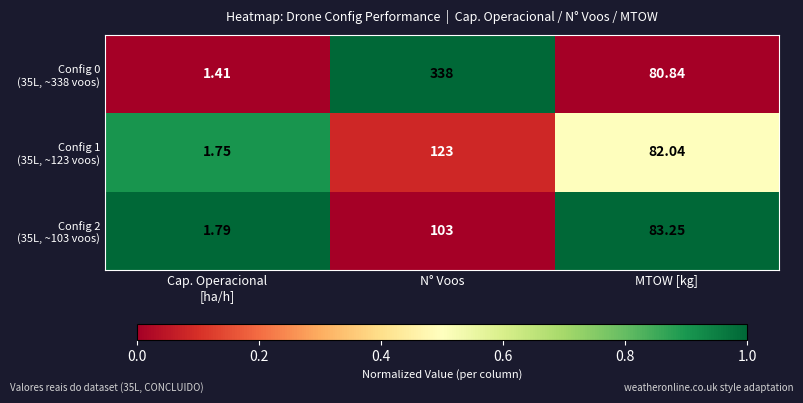

Which category has the lowest value across all series?

Cap. Operacional
[ha/h]